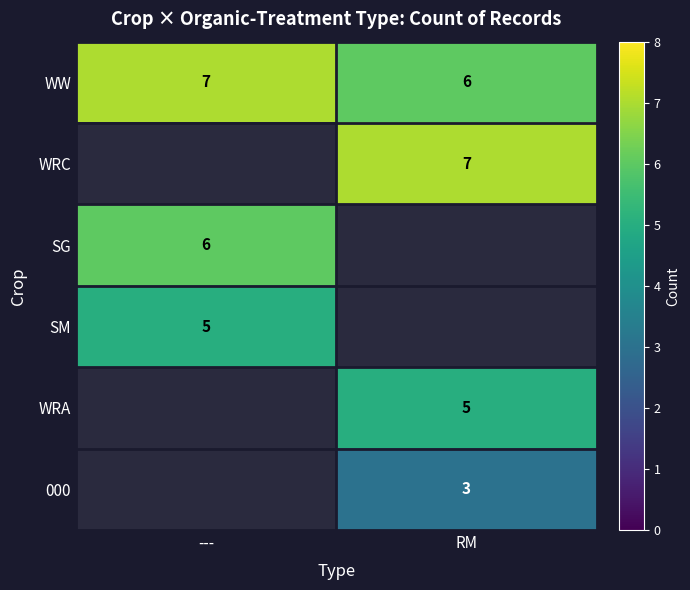

True or false: SM has a value of 7 at ---.

False